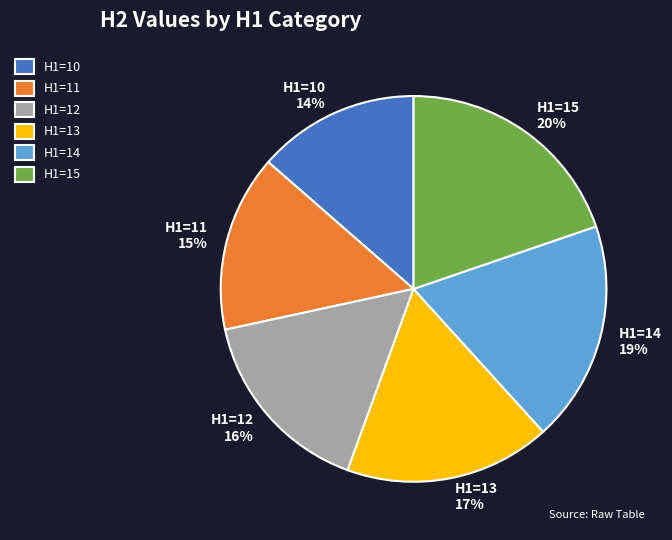

What is the smallest slice in the pie chart?

H1=10